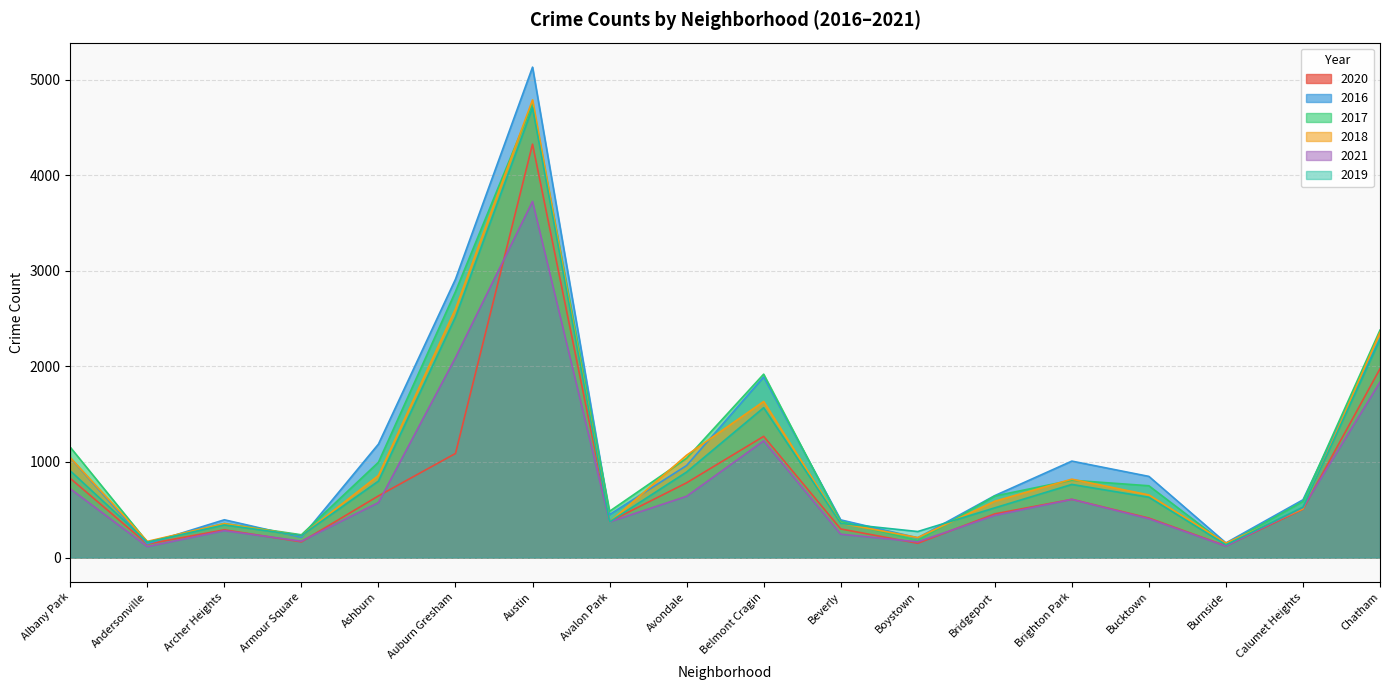

What position from the left is Bucktown?

15